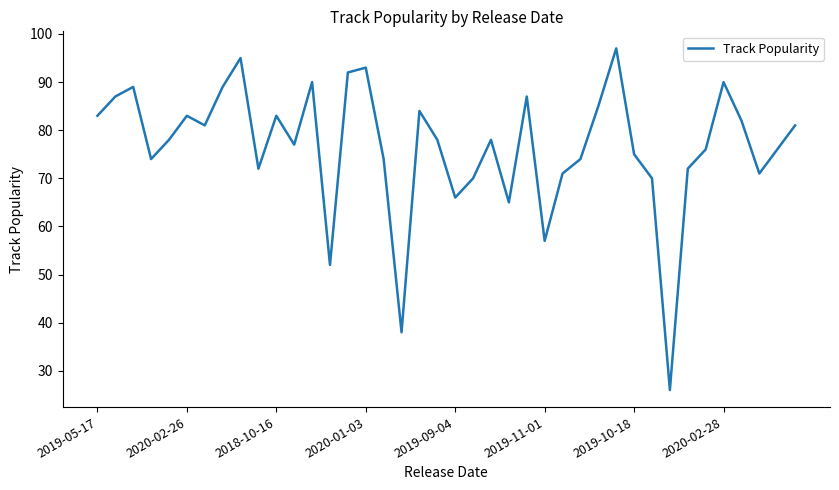

How many lines are shown in the chart?

1